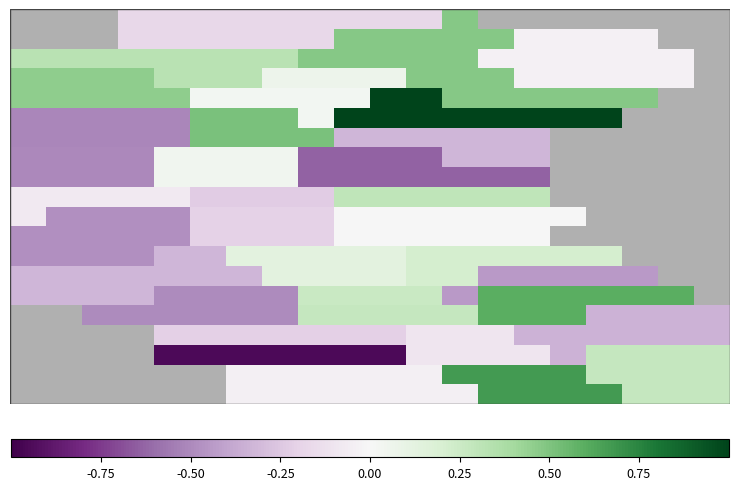

What is the greatest value displayed?

1.0